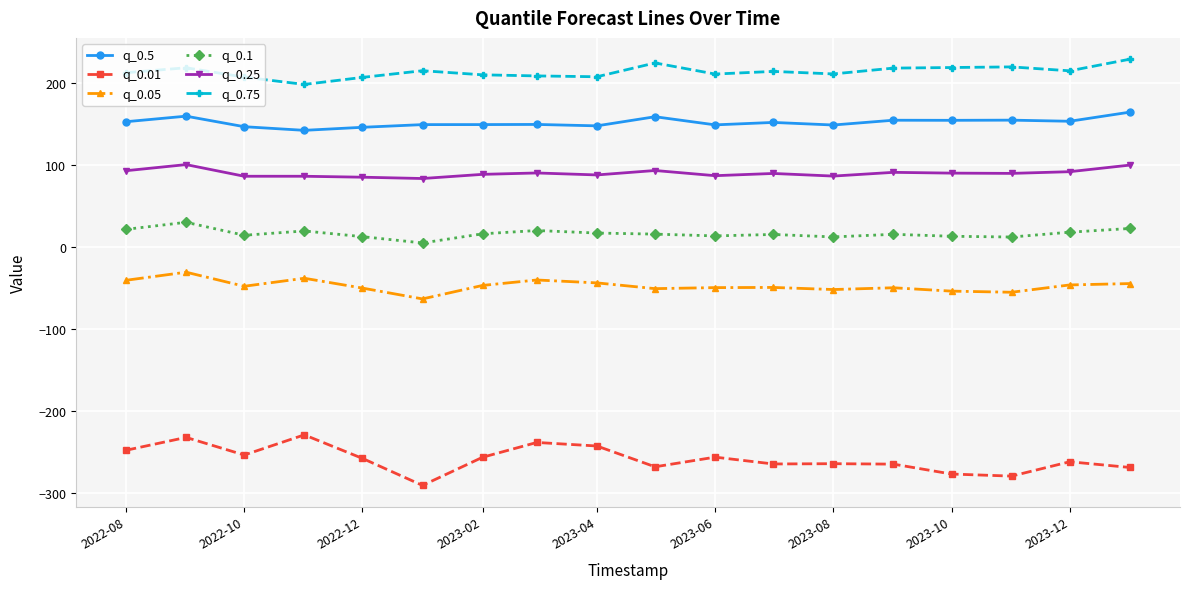

What is the maximum value shown in the chart?

229.2